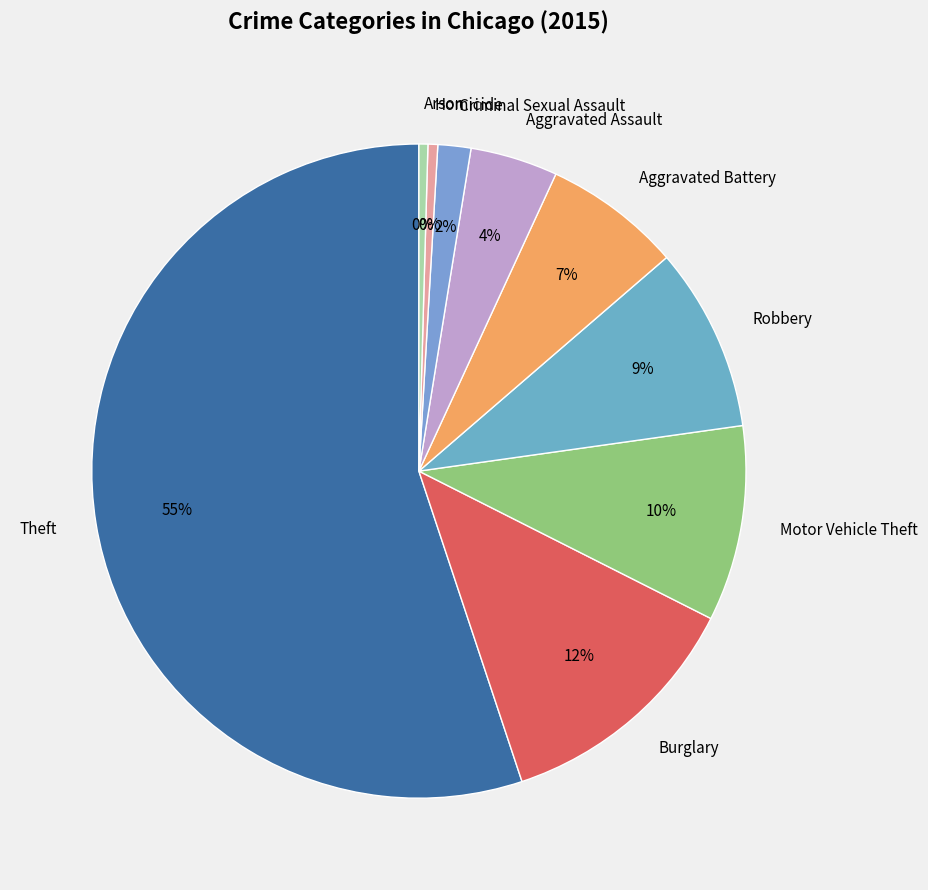

Which category has the biggest portion of the pie?

Theft